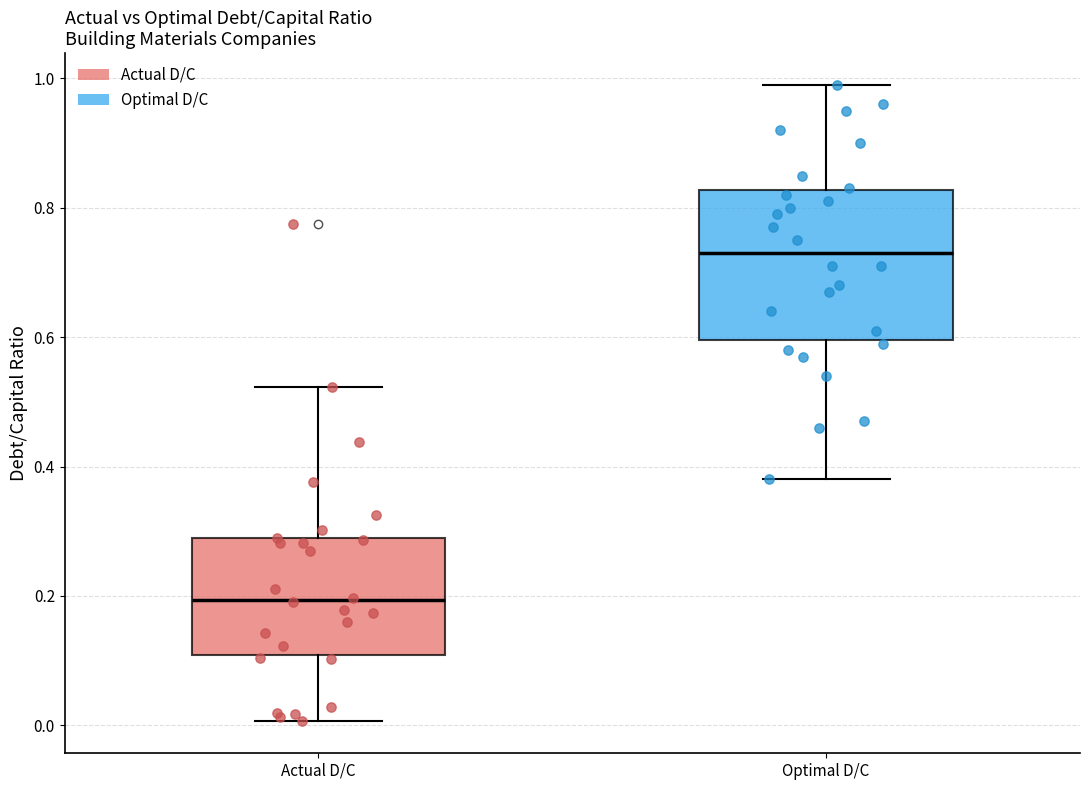

Where is the upper edge of the box for Actual D/C on the y-axis? The values are not printed on the chart, so give them approximately, as read against the axis.

0.28